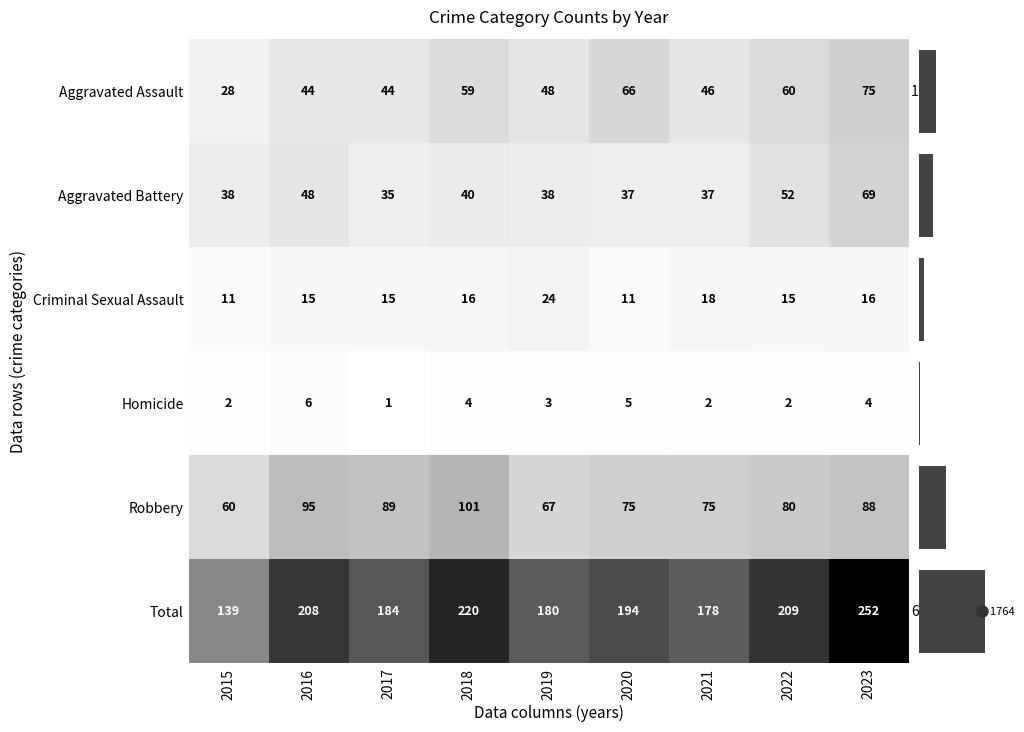

How many series are shown in this chart?

6